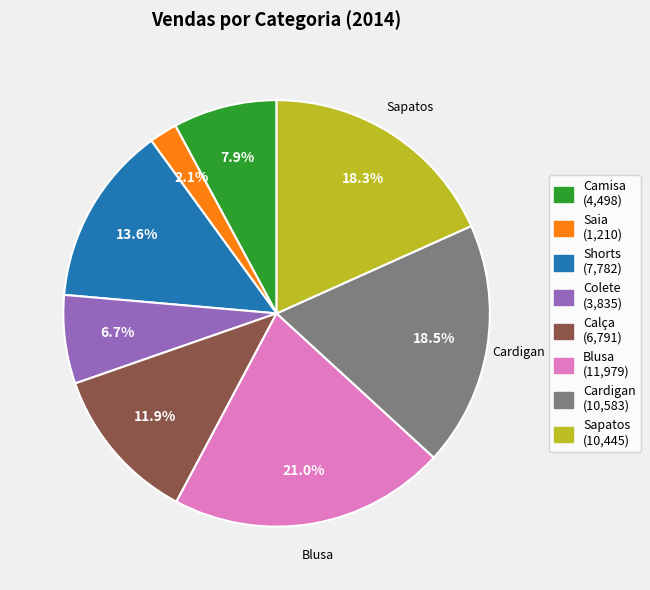

Is there a majority slice in this chart?

No